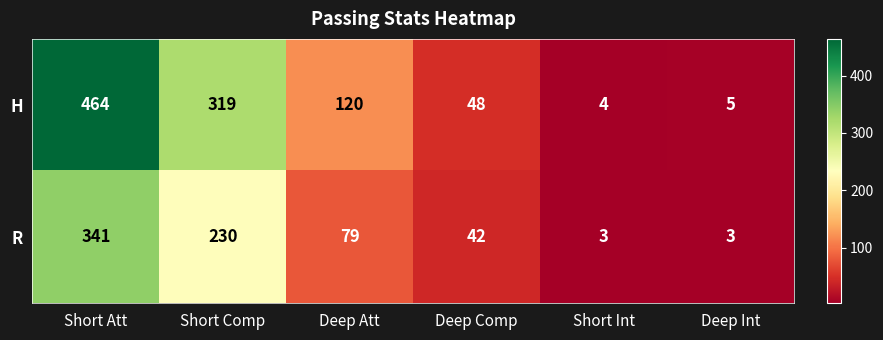

Reading right to left, what are all the values shown in this chart?

H: Deep Int=5	Short Int=4	Deep Comp=48	Deep Att=120	Short Comp=319	Short Att=464
R: Deep Int=3	Short Int=3	Deep Comp=42	Deep Att=79	Short Comp=230	Short Att=341